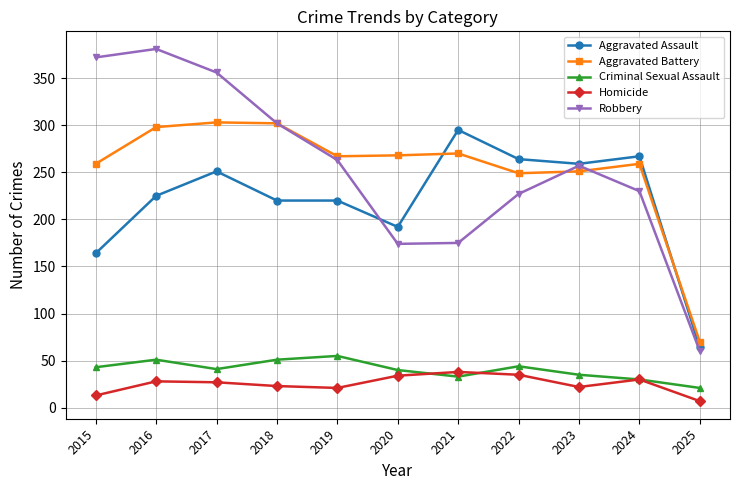

How many lines are shown in the chart?

5